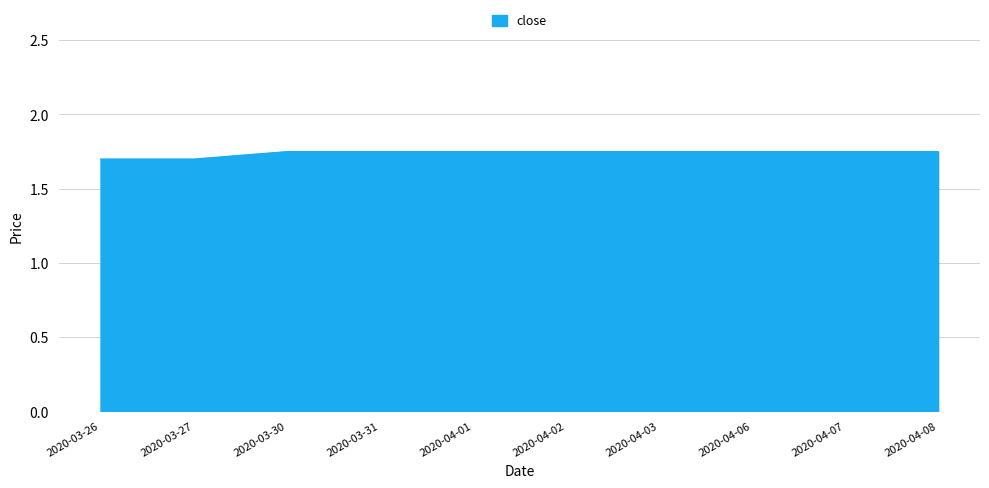

What is the ratio of the value at 2020-04-06 to the value at 2020-04-08?

1.0